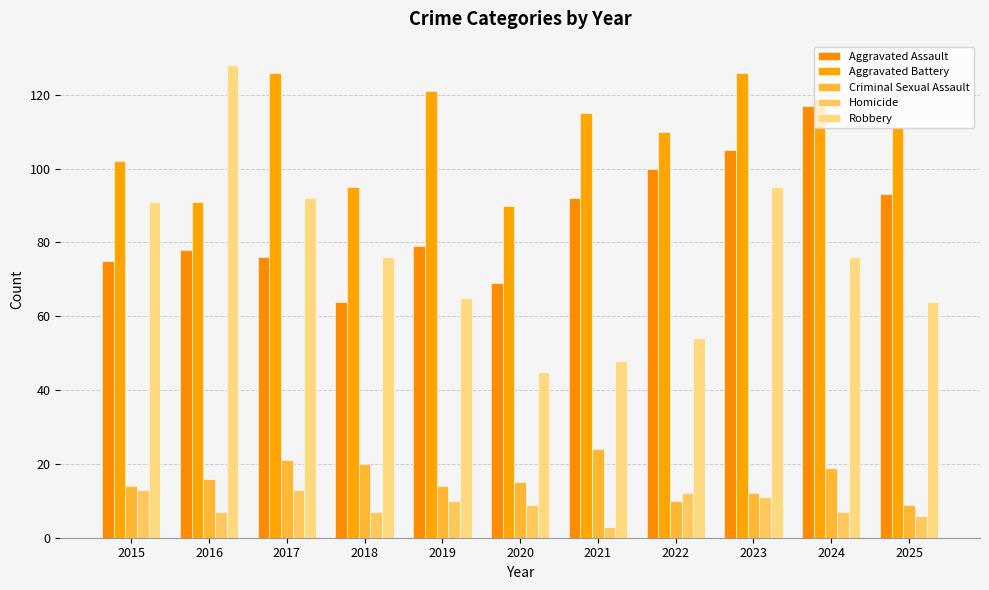

What is the sum of the Robbery values at 2016 and 2019?

193